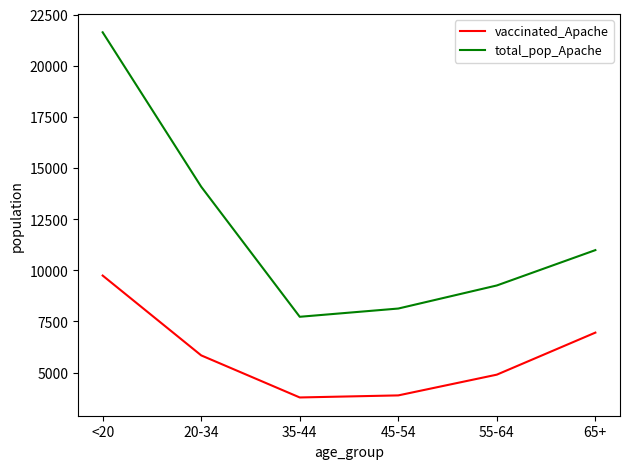

Reading left to right, what are all the values shown in this chart?

vaccinated_Apache: 9740	5838	3781	3882	4896	6951
total_pop_Apache: 21632	14083	7725	8128	9256	10984